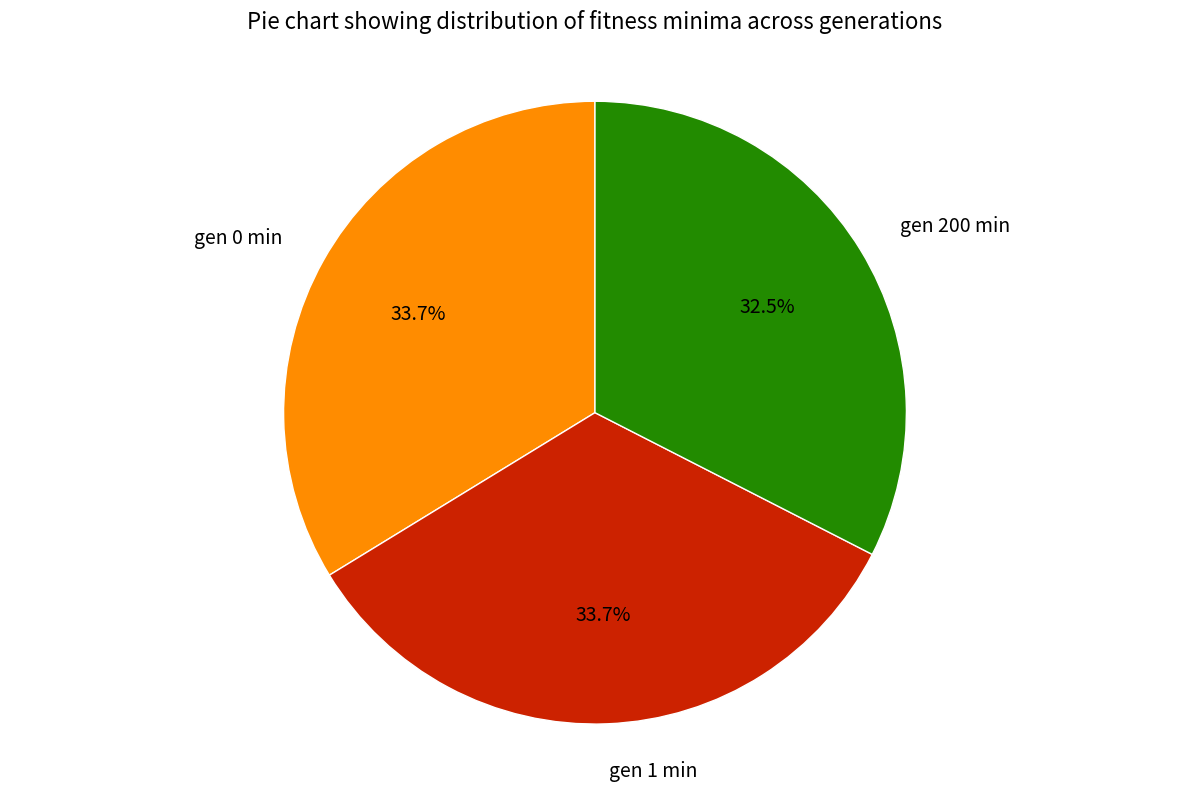

How many slices are in this pie chart?

3